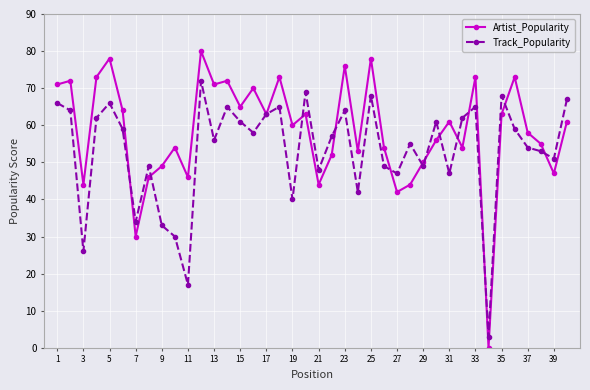

What is the greatest value displayed?

80